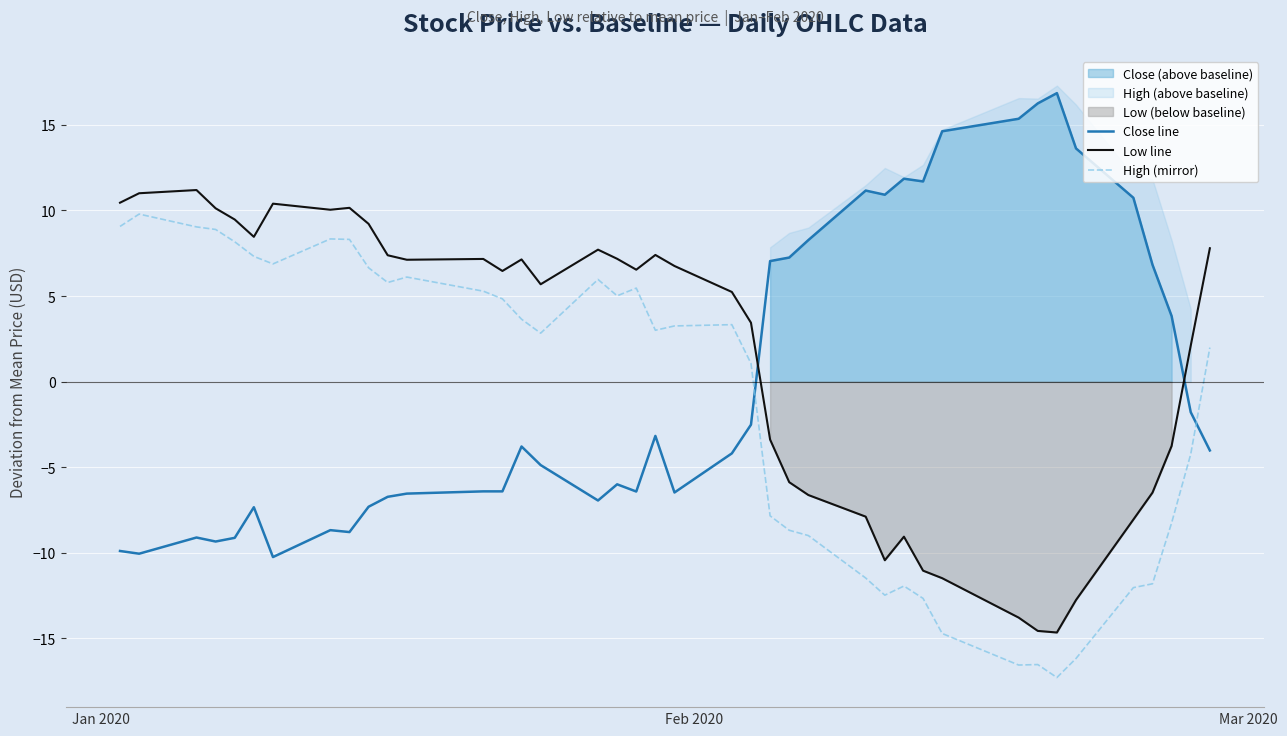

True or false: High (mirror) and Low line intersect in this chart.

False